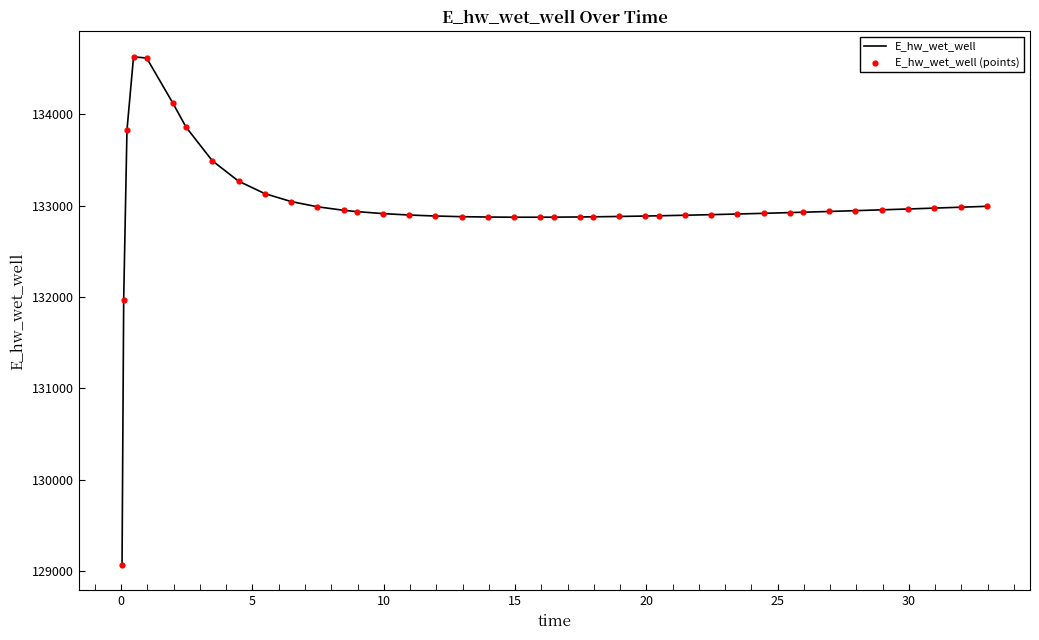

What is the smallest value displayed?

129070.3